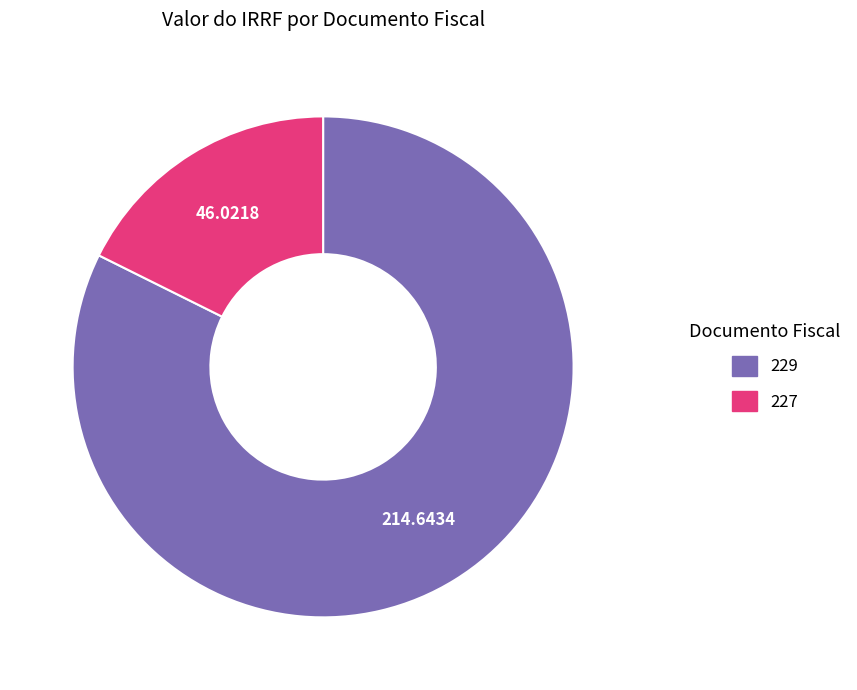

Which has a higher value, 227 or 229?

229